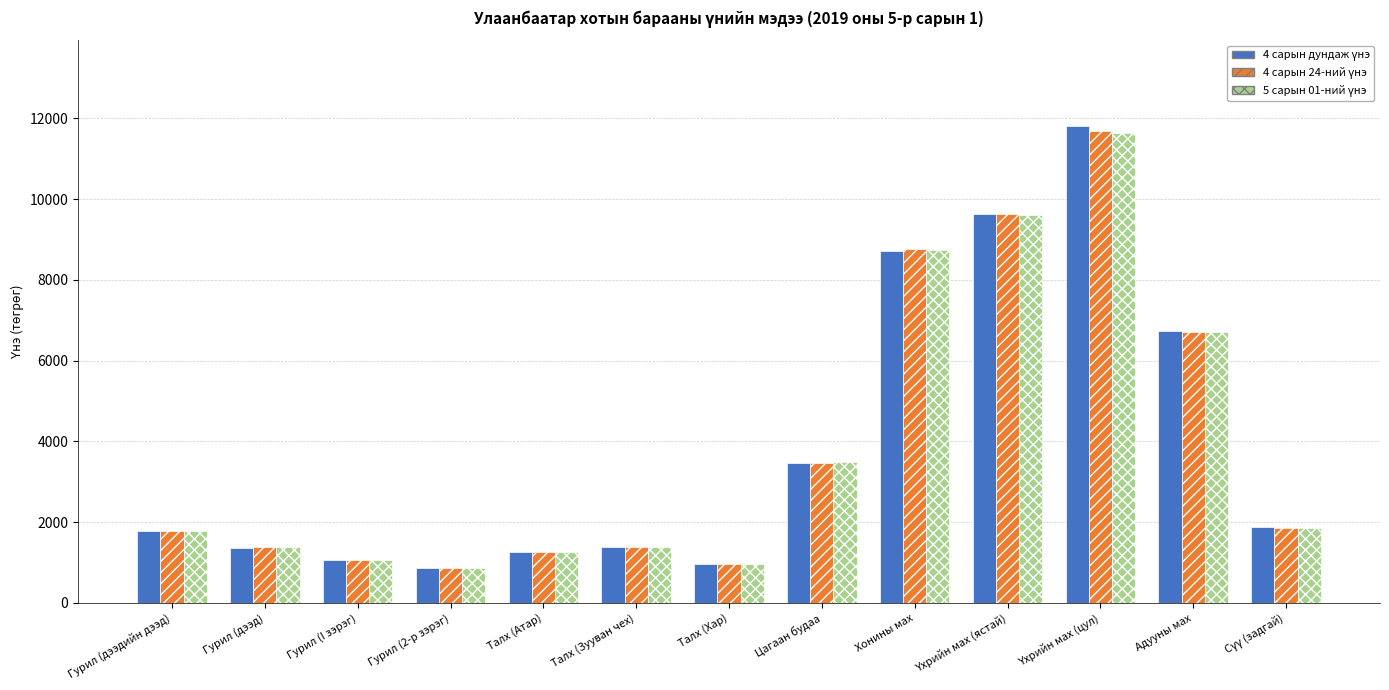

How many bars are there in total?

39